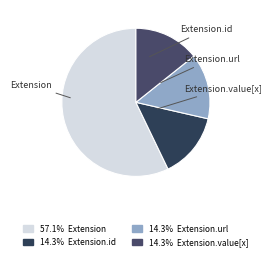

How many slices are in this pie chart?

4